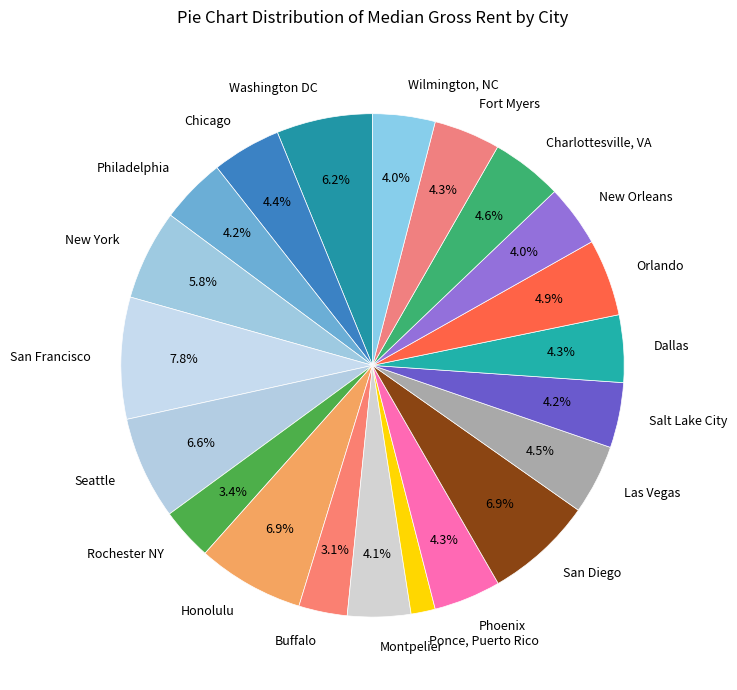

To the nearest percent, what percentage of the pie is Seattle?

7%